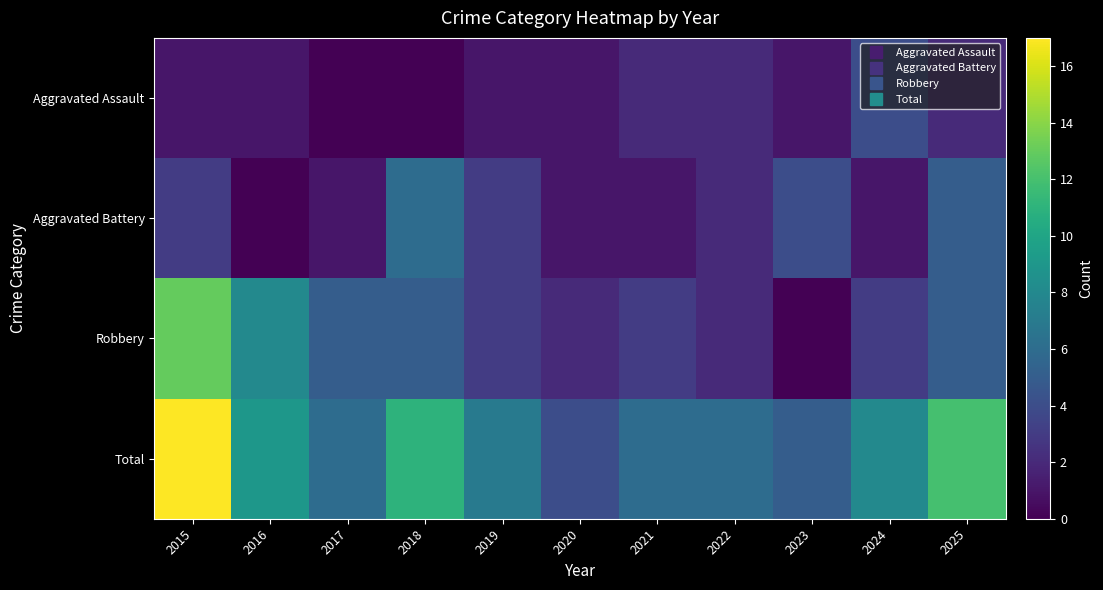

How many distinct data groups are displayed?

4